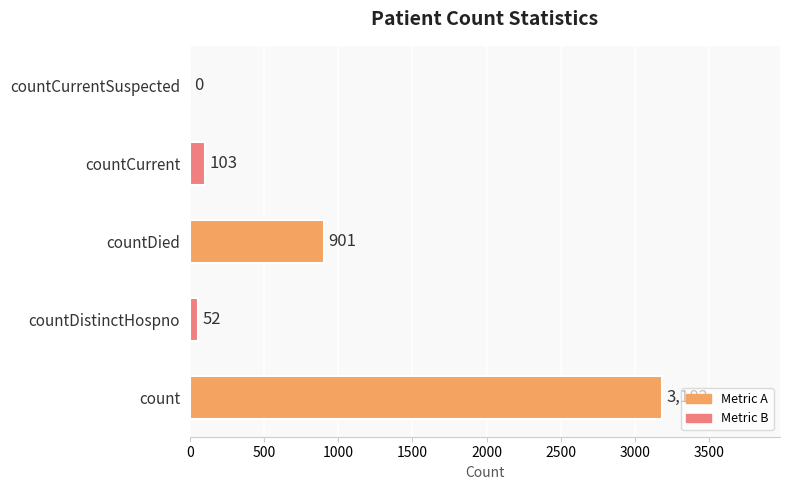

Reading bottom to top, extract all data points from this chart.

count=3182	countDistinctHospno=52	countDied=901	countCurrent=103	countCurrentSuspected=0